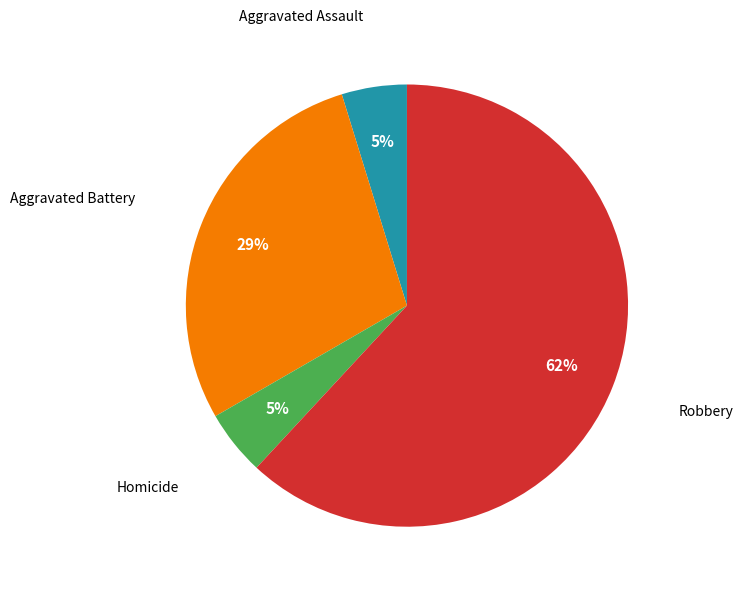

Is there any slice that represents more than half of the pie?

Yes